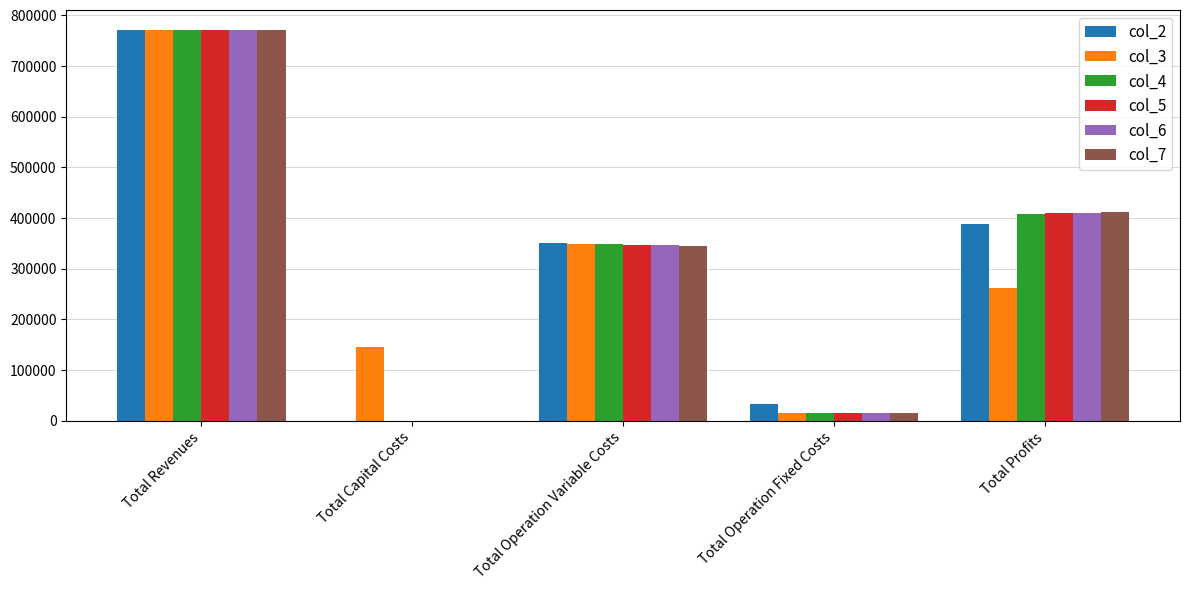

How many positive values does the col_4 series have?

4